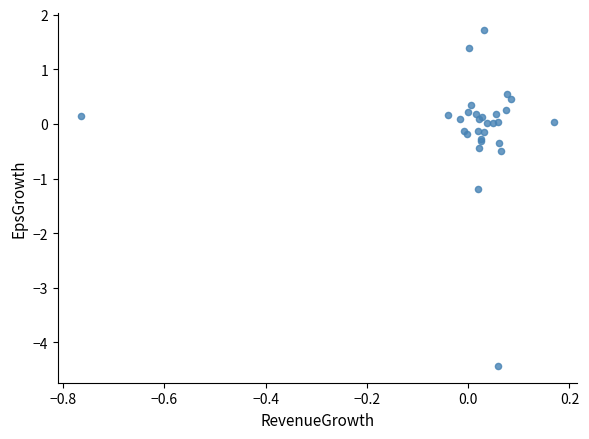

What Y value in the scatter plot is closest to -1?

-1.2